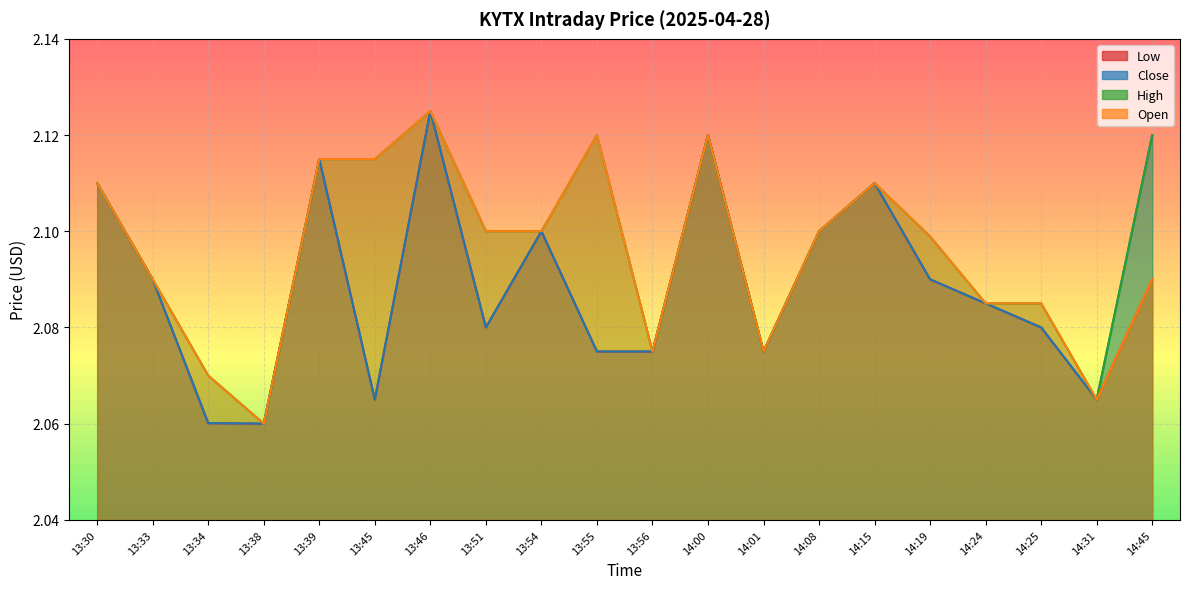

True or false: Close and Open cross at least once.

False